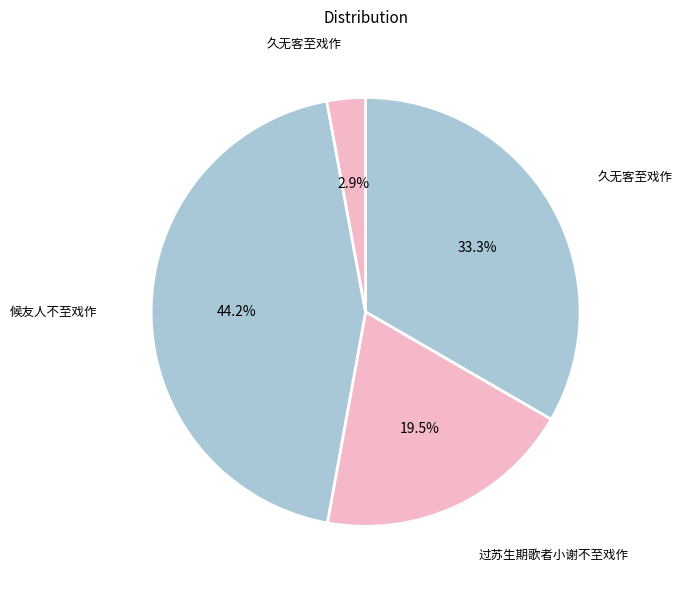

Which slice is the smallest?

久无客至戏作